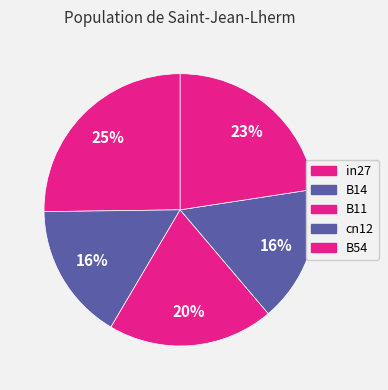

How many slices are in this pie chart?

5